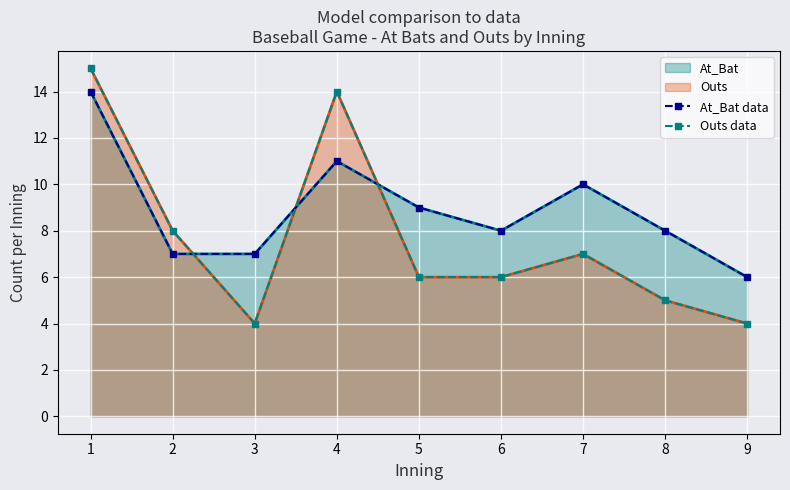

At 2, list the series in order from largest to smallest.

Outs data, At_Bat data